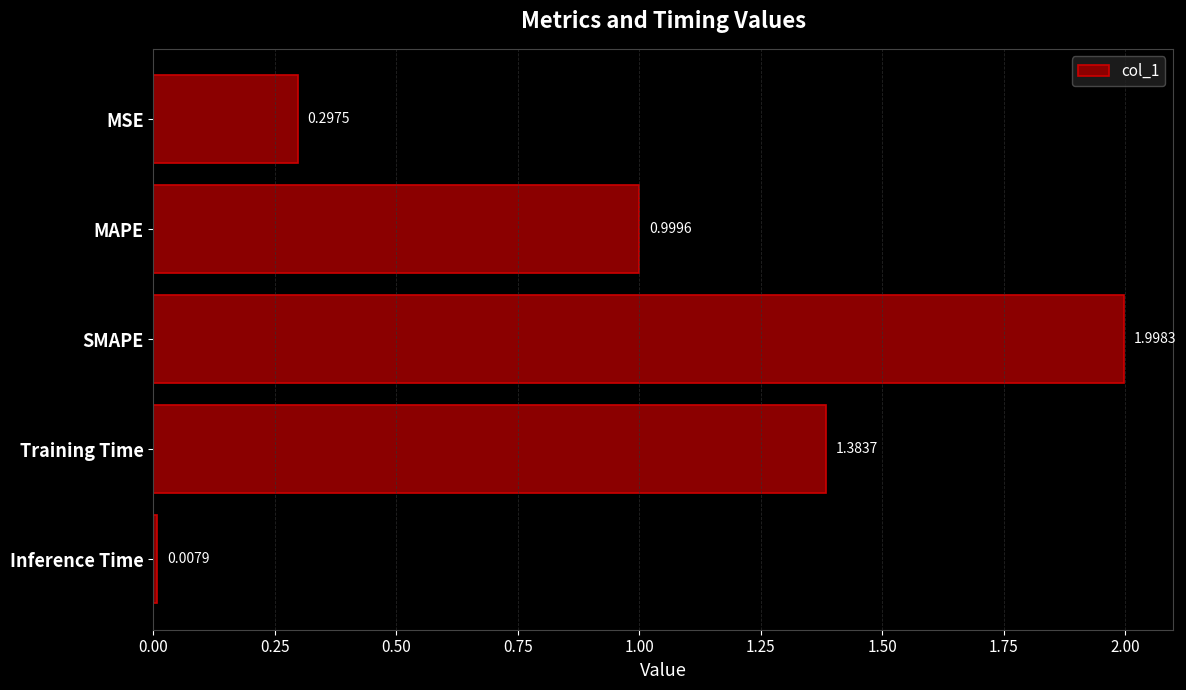

Which label corresponds to the smallest value in the chart?

Inference Time